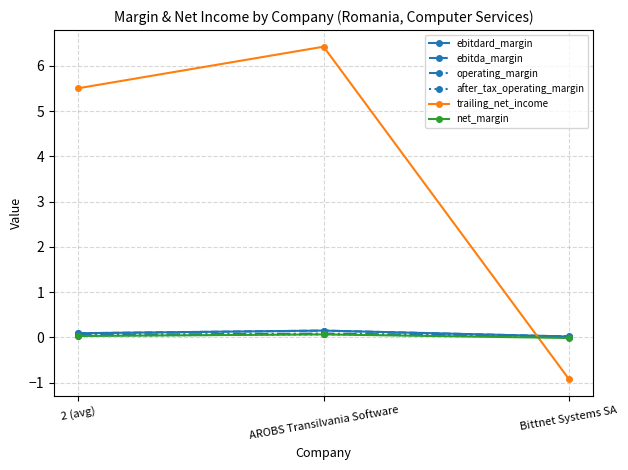

Is this an area chart (filled region under the line)?

No